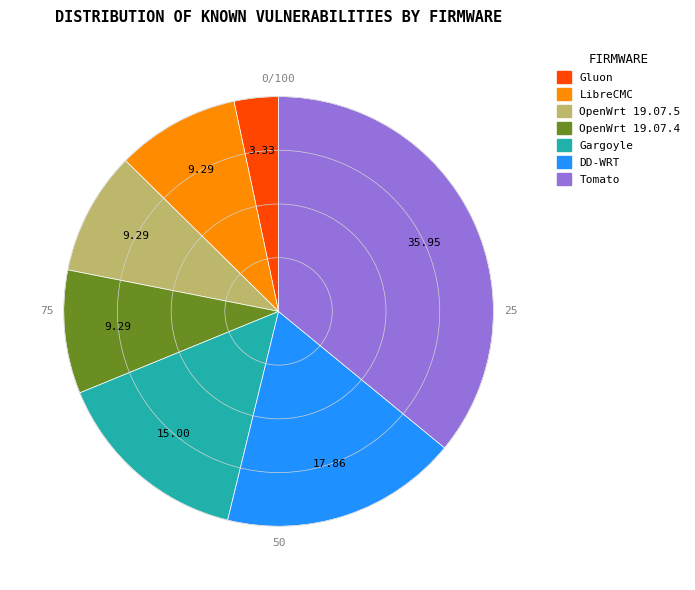

Is the sum of OpenWrt 19.07.4 and Gluon greater than half?

No